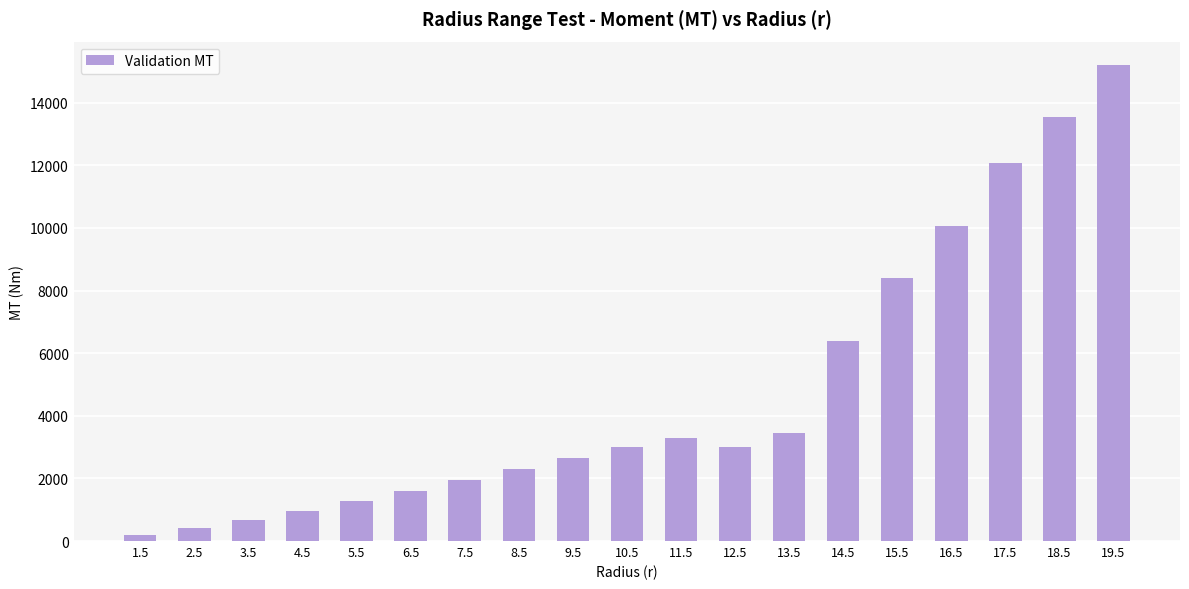

What is the average value?

4754.7